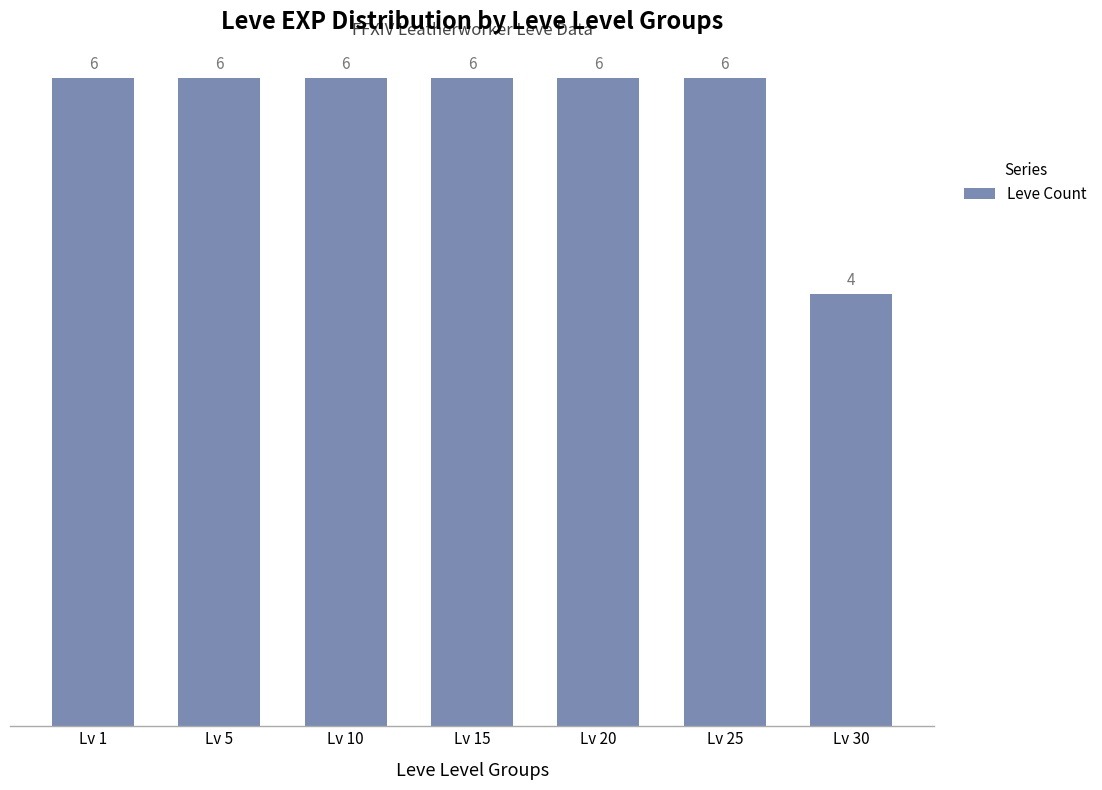

What is the value of the 5th bar from the left?

6